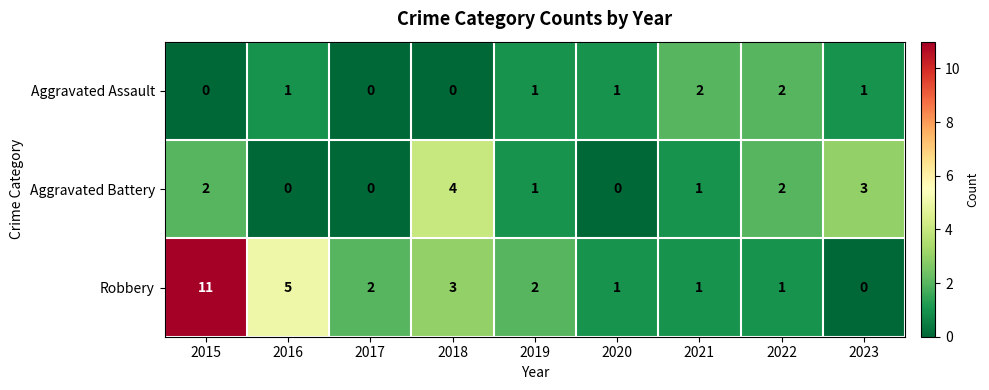

The value of Aggravated Battery at 2020 is 0. True or false?

True